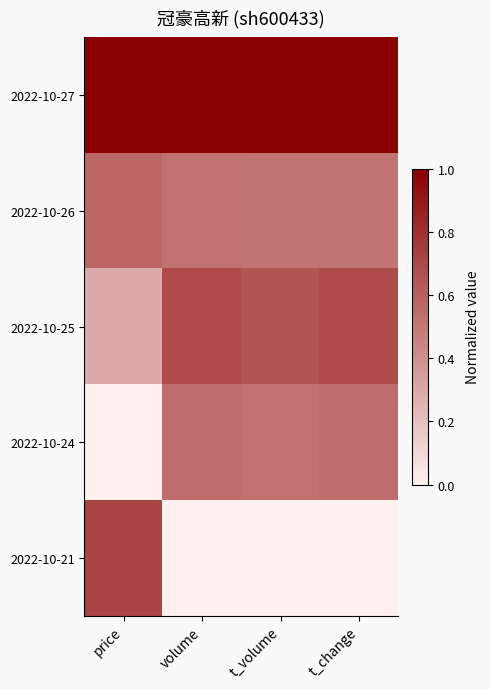

What is the total value across all series at t_volume?

2.7